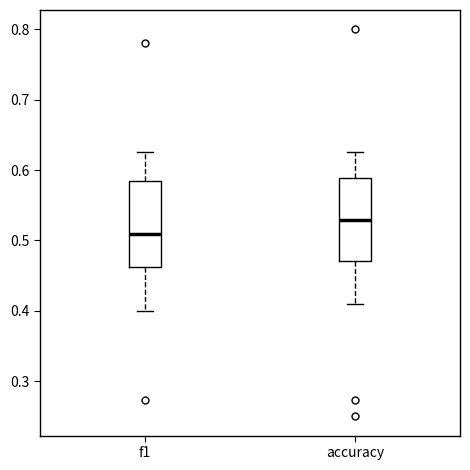

Which box's median line is the lowest?

f1